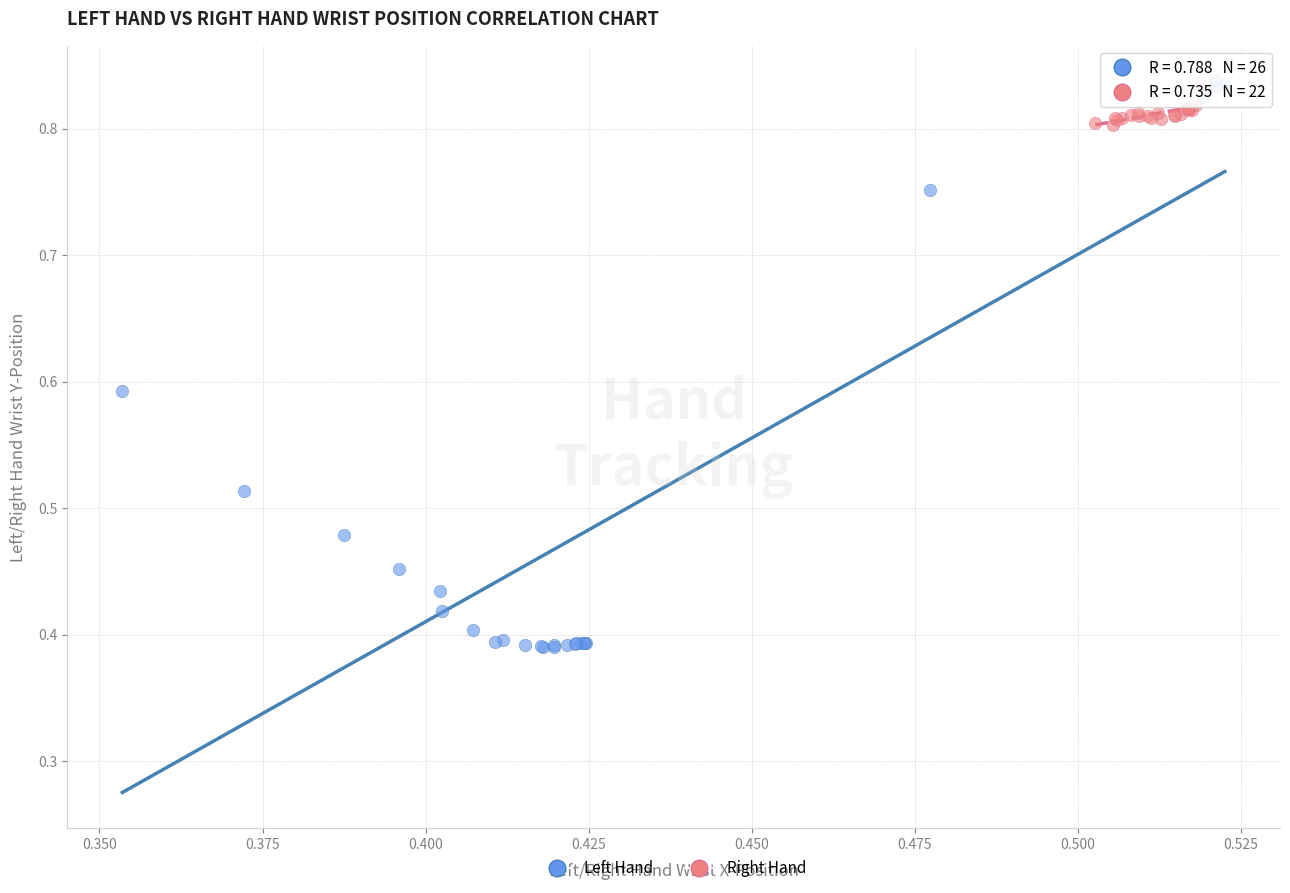

Which series contains the lowest Y value?

Left Hand